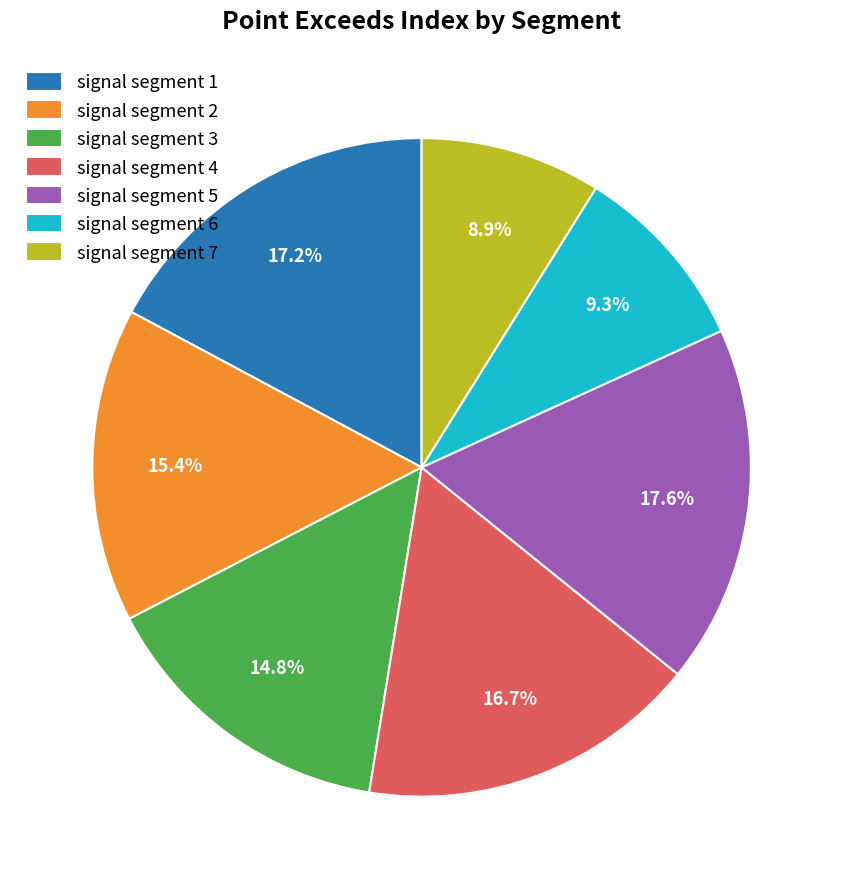

Approximately how many times larger is the value at signal segment 7 compared to signal segment 6?

1.0